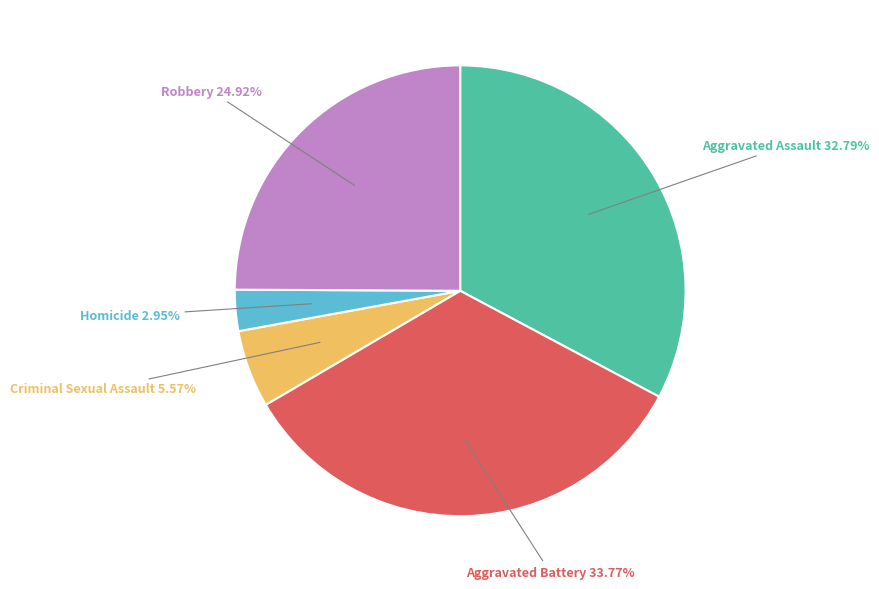

Is there any slice that represents more than half of the pie?

No